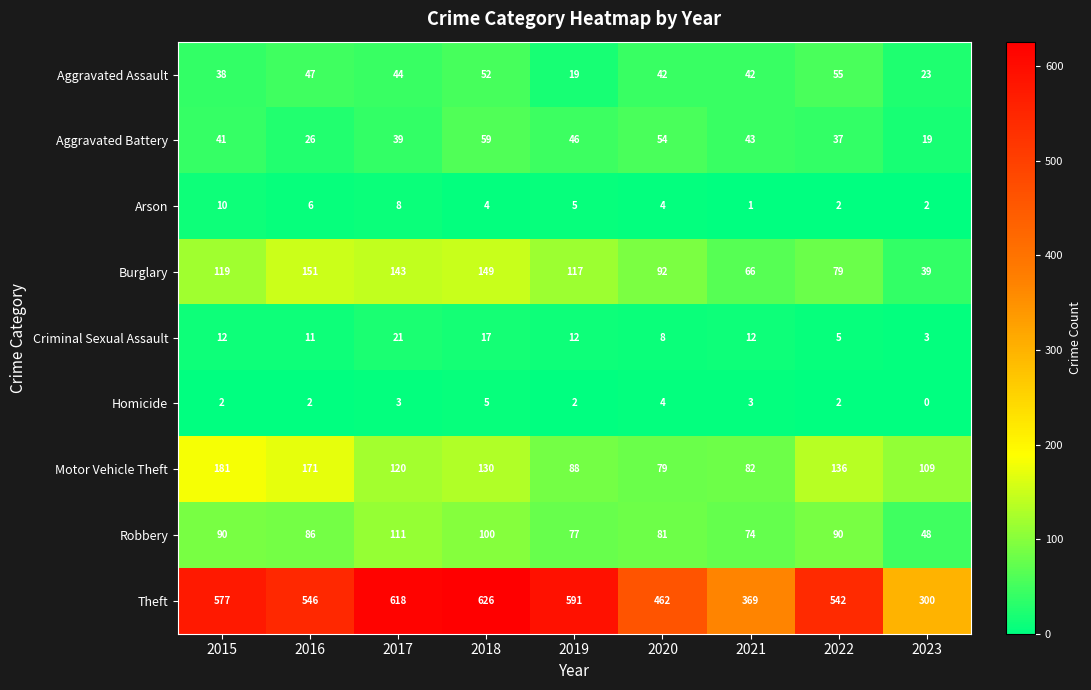

Between 2018 and 2019, which series saw the biggest shift?

Motor Vehicle Theft